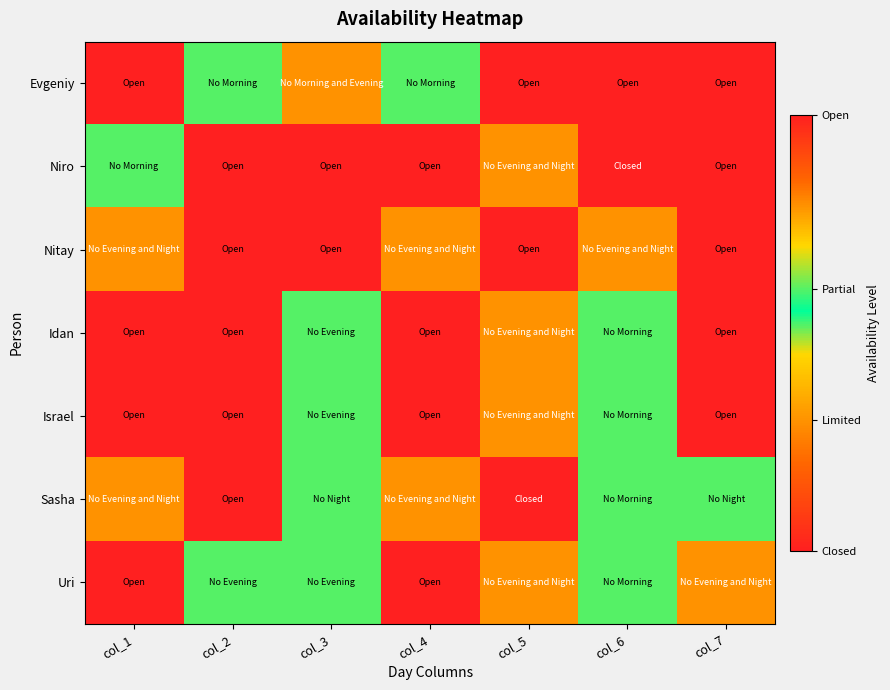

Which series has the largest range (max minus min)?

Niro